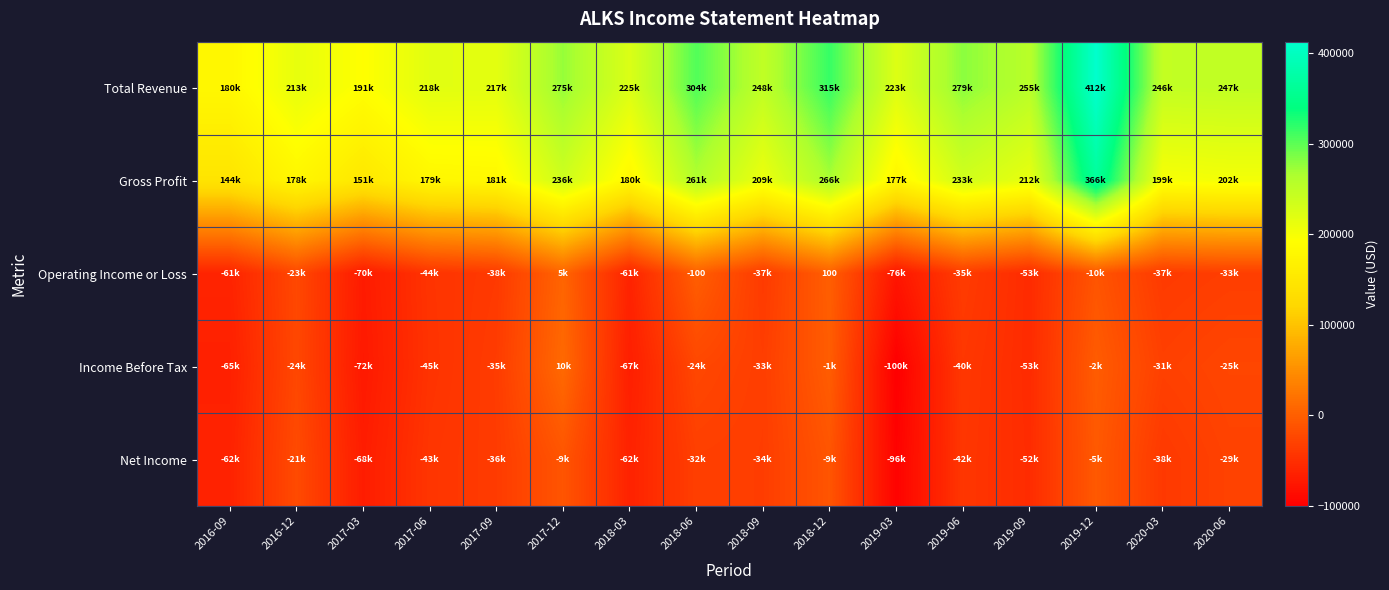

The Operating Income or Loss series shows -133 at 2018-06. True or false?

False